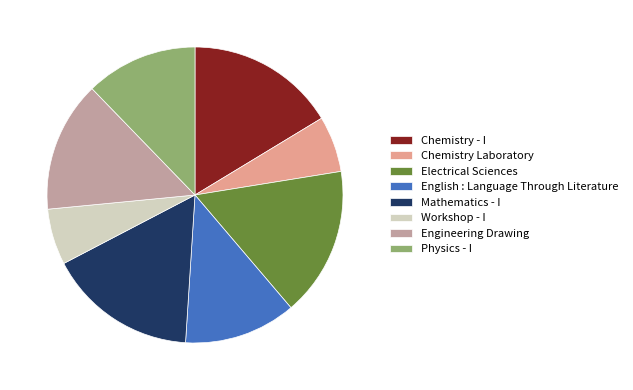

The Mathematics - I slice represents 16% of the pie. True or false?

True